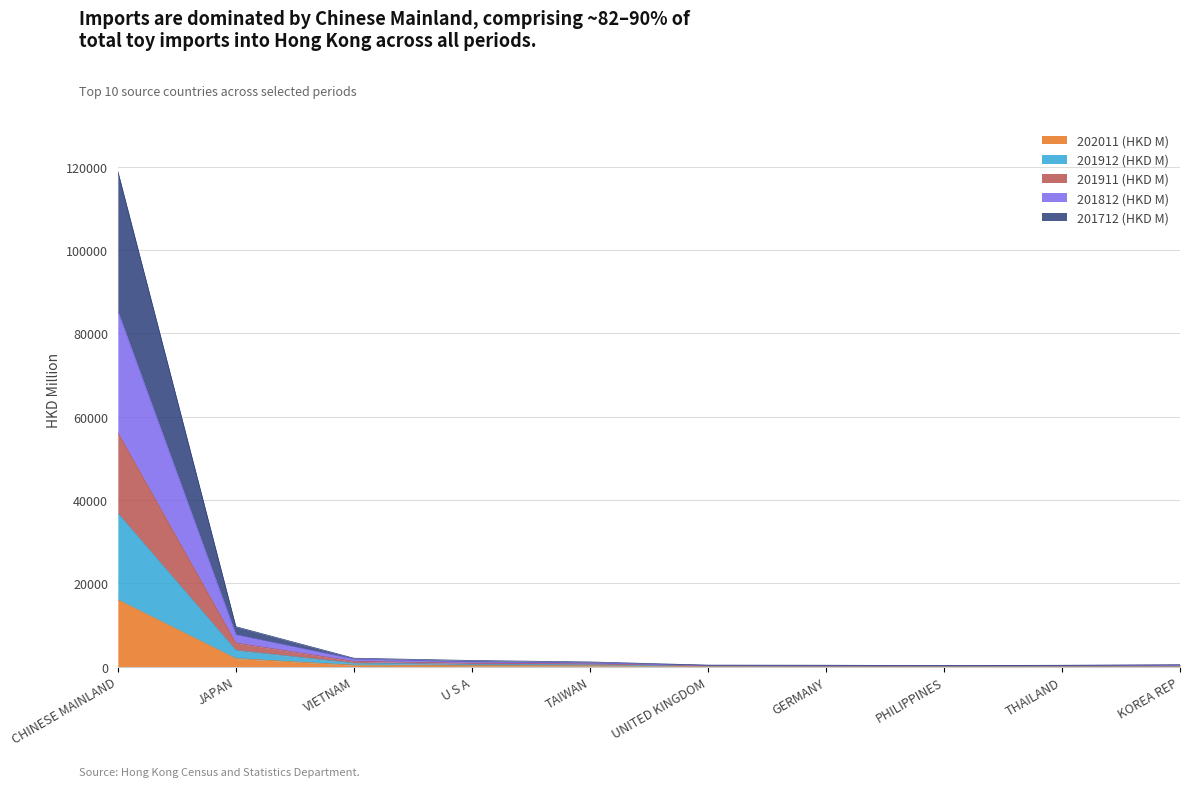

What is the sum of the 201712 (HKD M) values at UNITED KINGDOM and THAILAND?

286.2